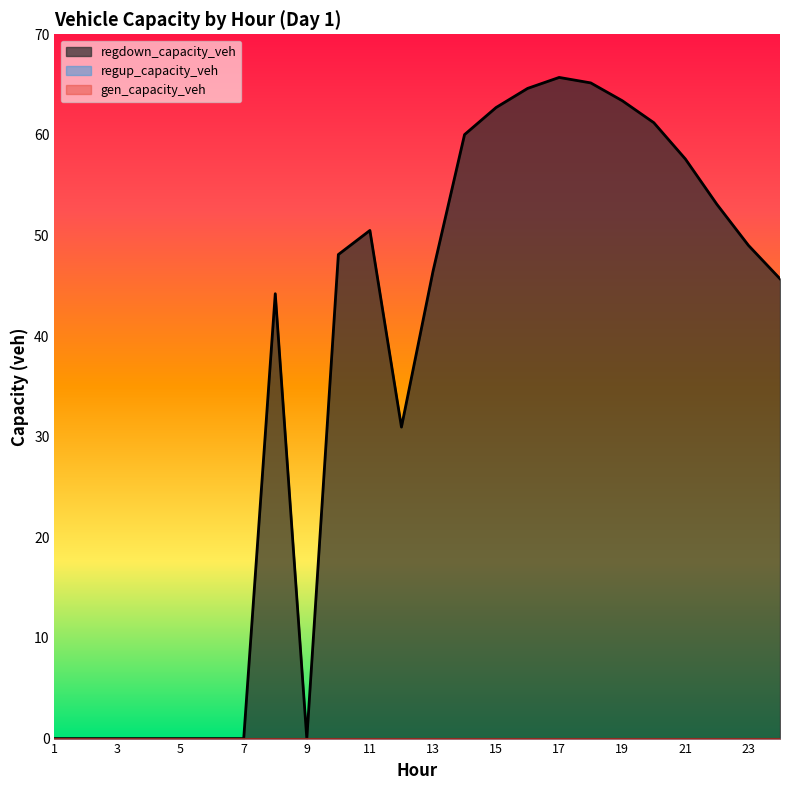

Is it true that regdown_capacity_veh equals 62.7 at 15?

True